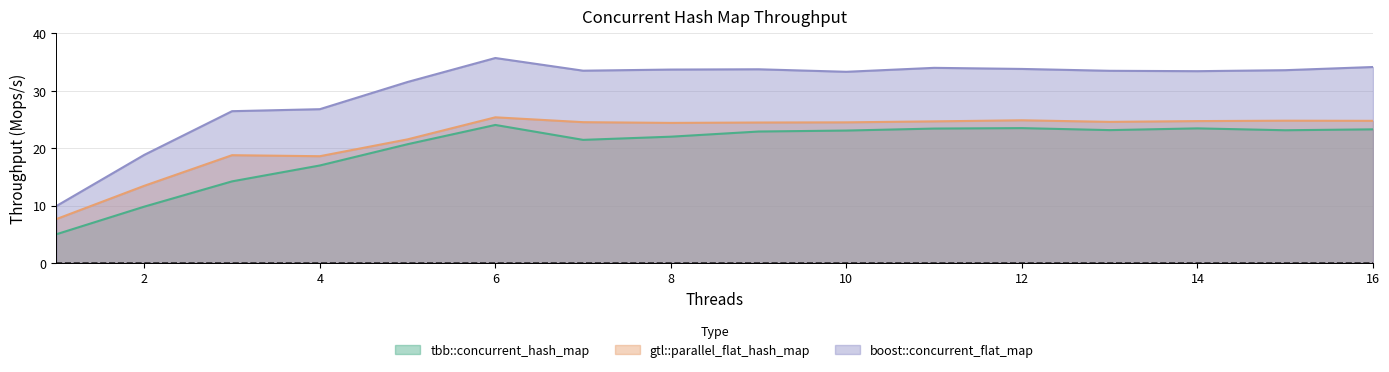

At how many categories does at least one series exceed 7?

16